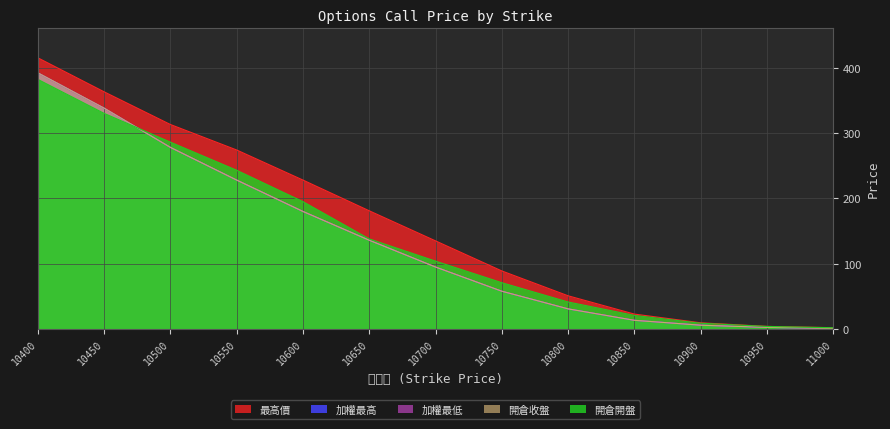

The value of 最高價 at 11000 is 2.2. True or false?

True